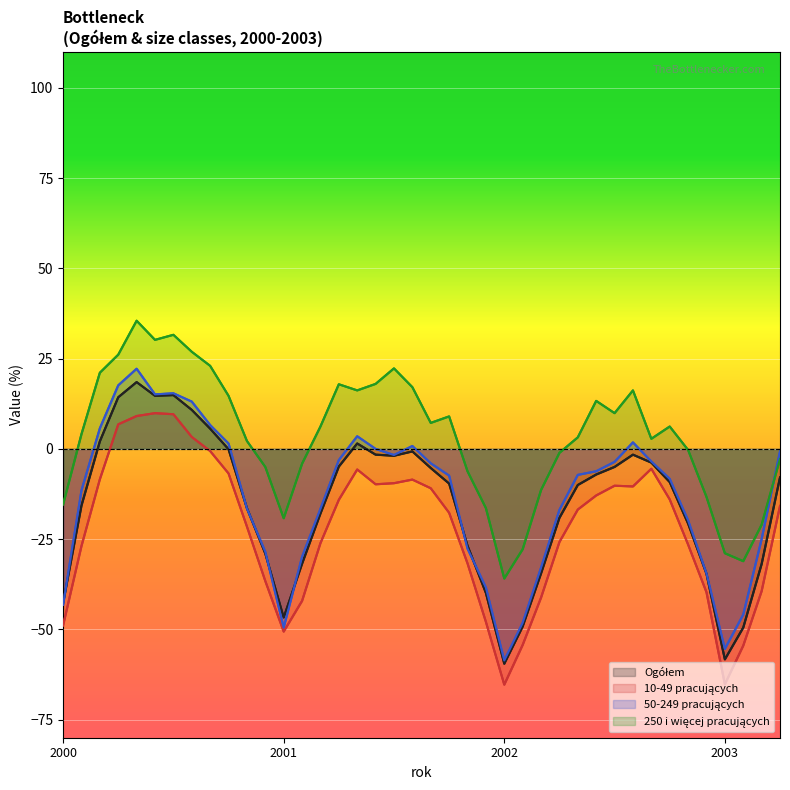

How many interior local peaks does the Ogółem series have?

5